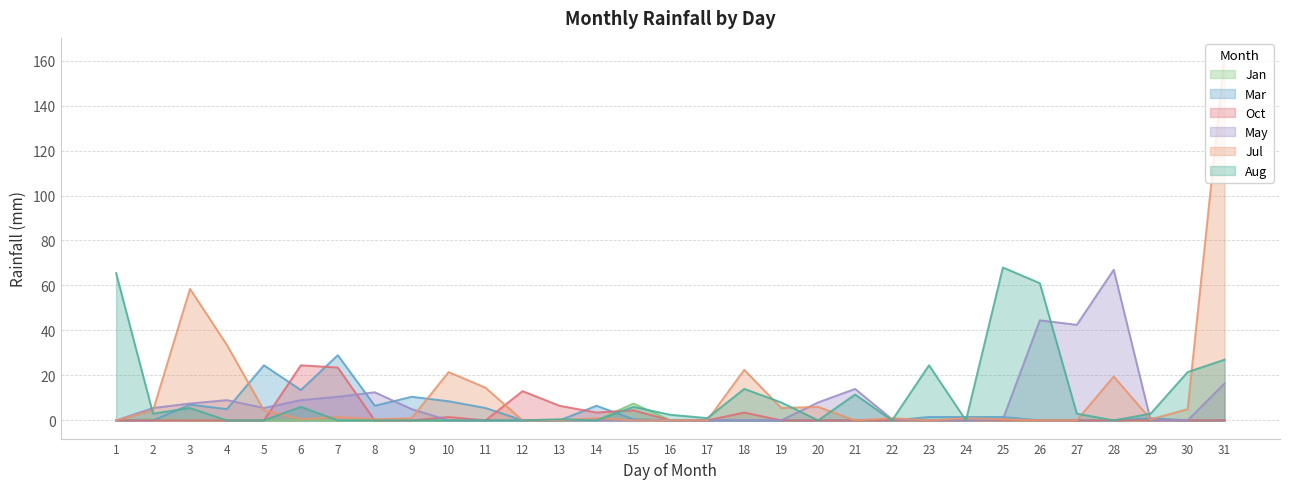

Which category has the lowest value in the Jan series?

1